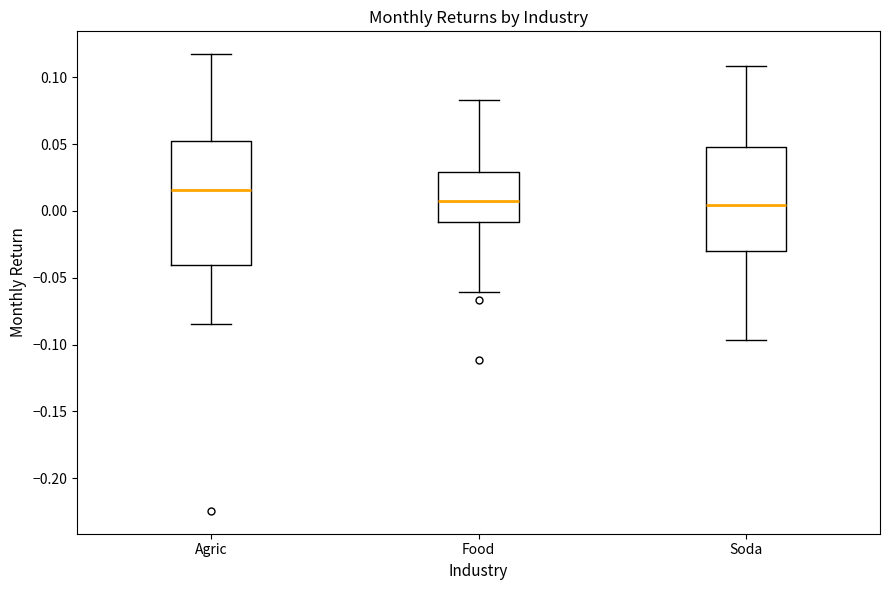

Which box is the tallest, from its lower edge to its upper edge?

Agric